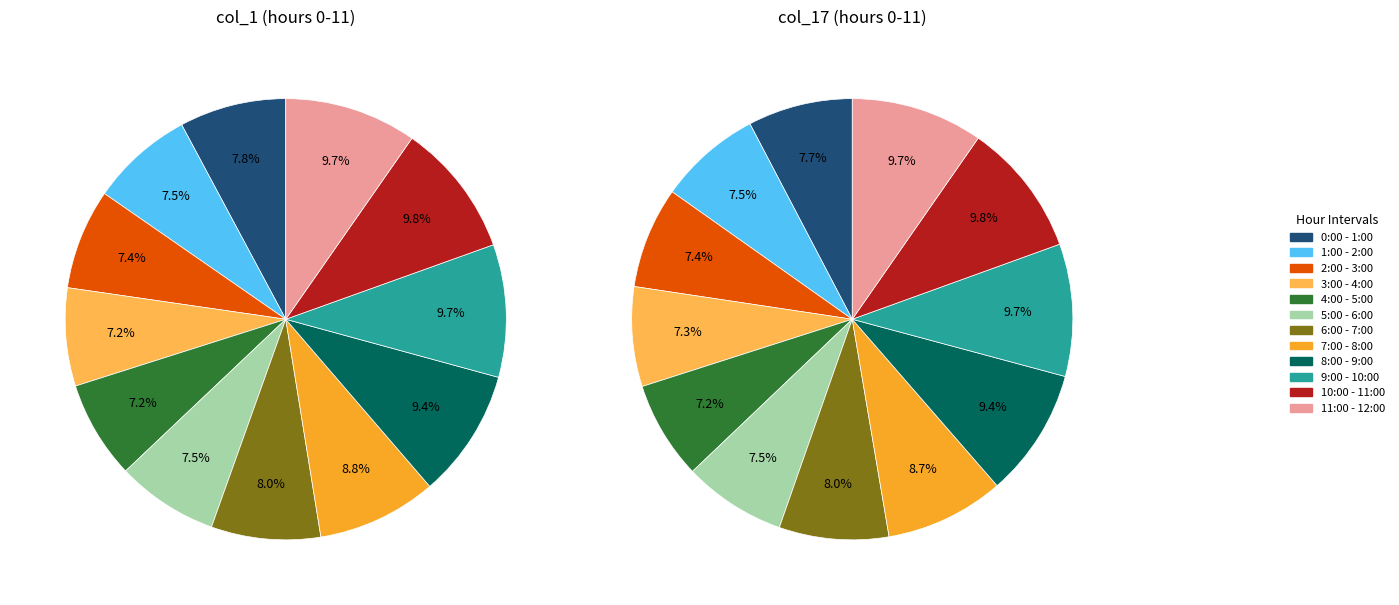

Which category has the smallest portion of the pie?

4:00 - 5:00